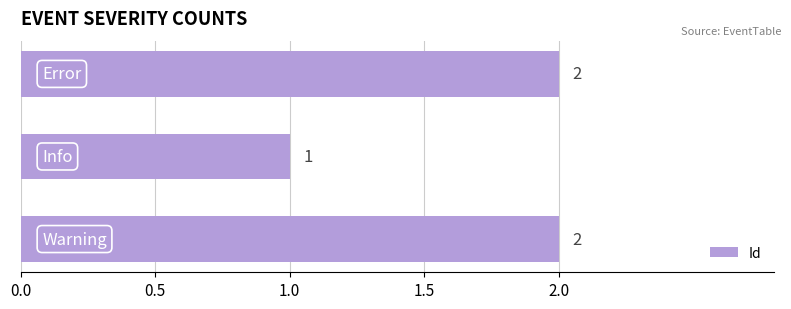

What is the sum of all values?

5